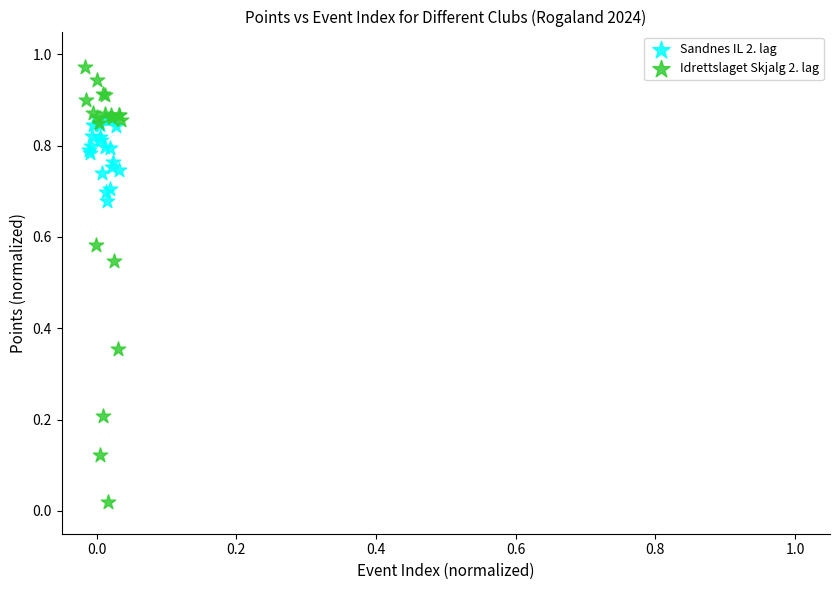

Which series reaches the maximum Y coordinate?

Idrettslaget Skjalg 2. lag